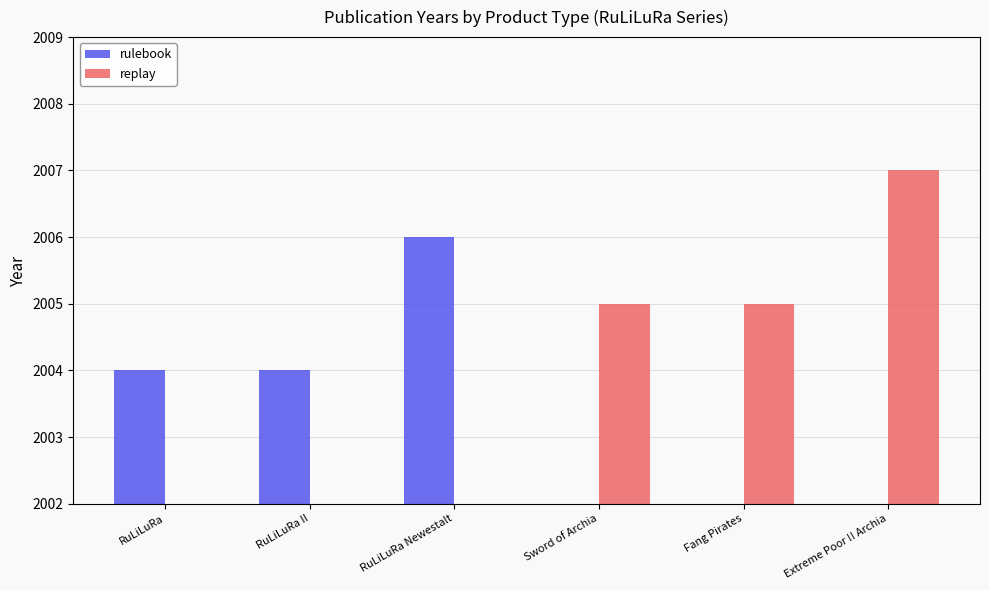

Does the chart contain any negative values?

No